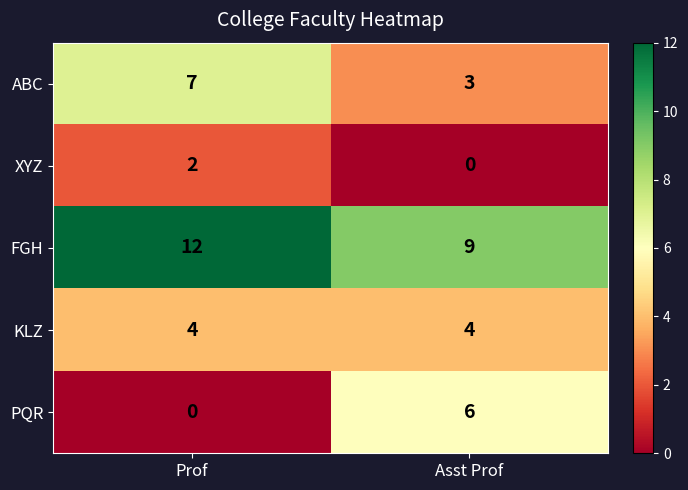

True or false: ABC has a value of 4 at Asst Prof.

False